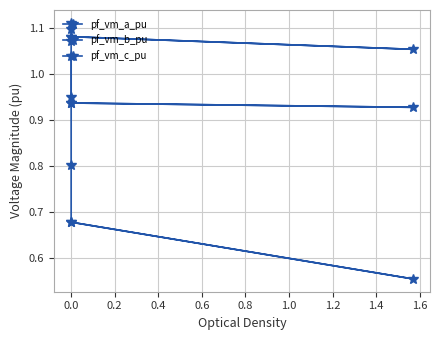

What is the total value across all series at 0.0?

3.2